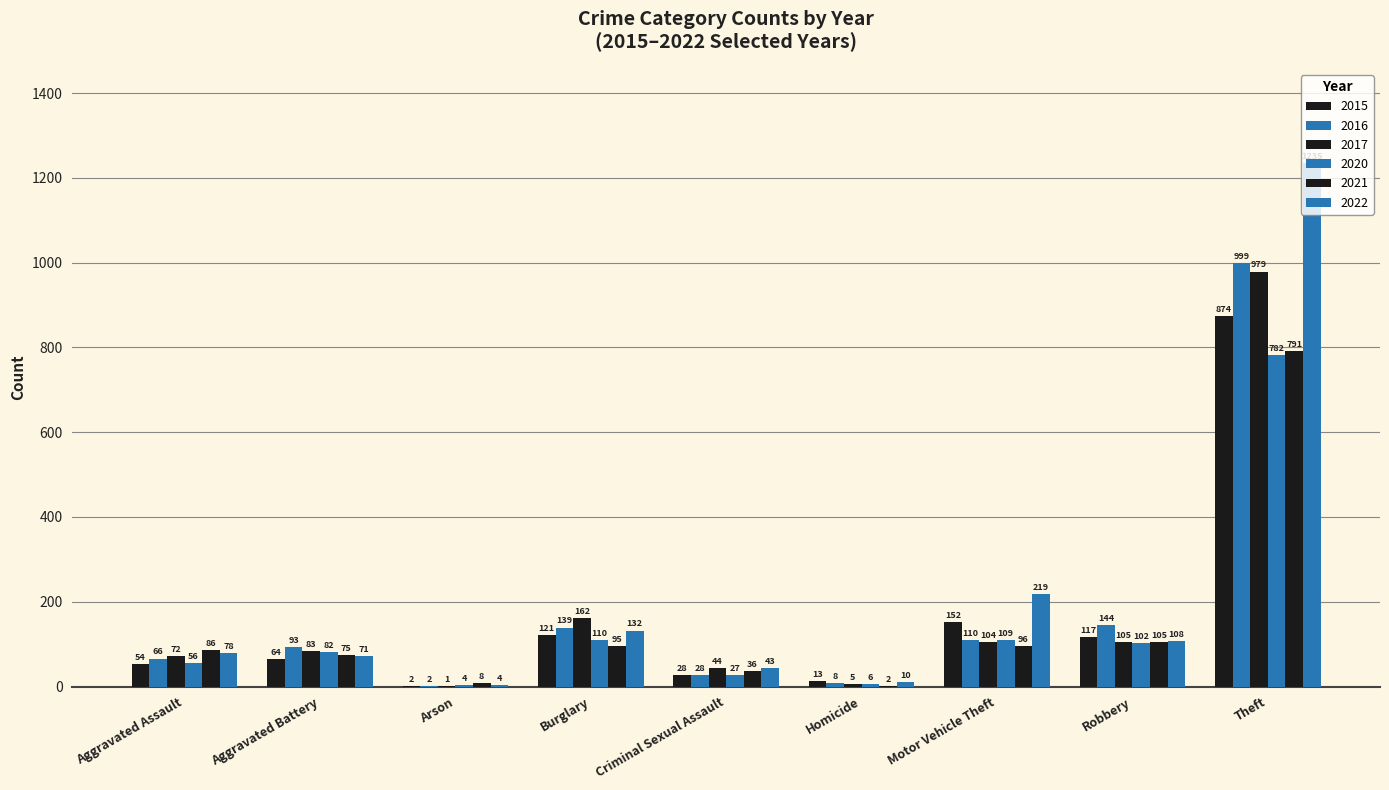

How many data points does each series have?

9